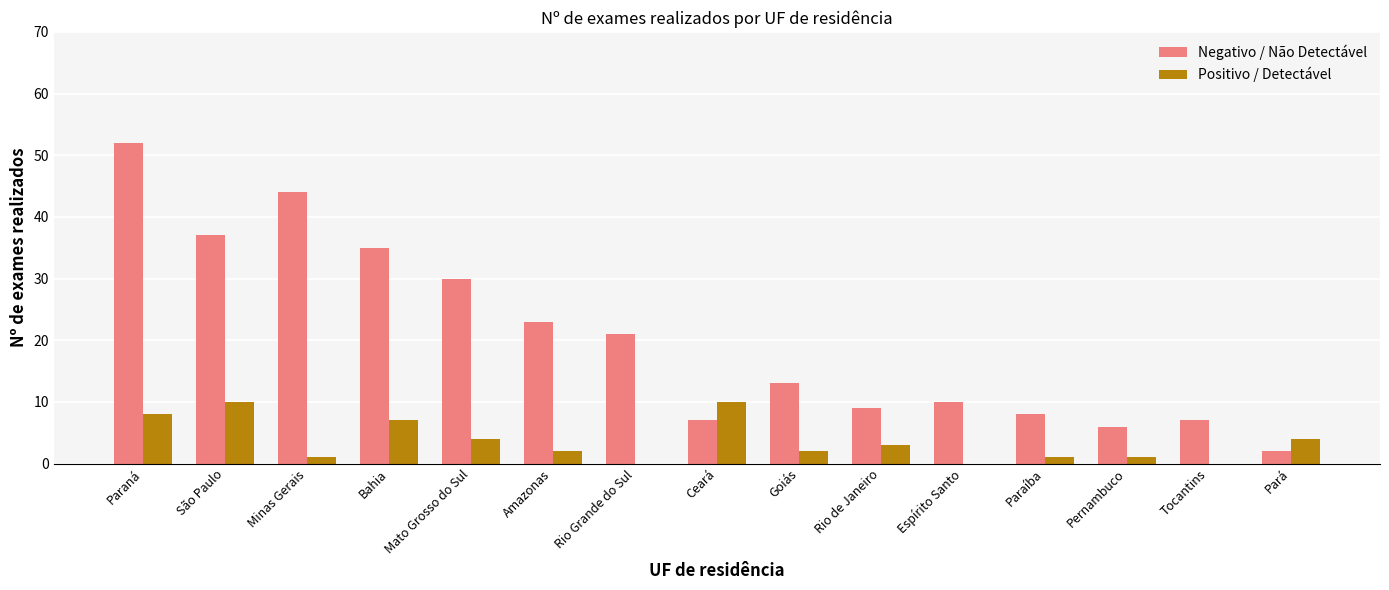

What is the sum of all Negativo / Não Detectável values?

304